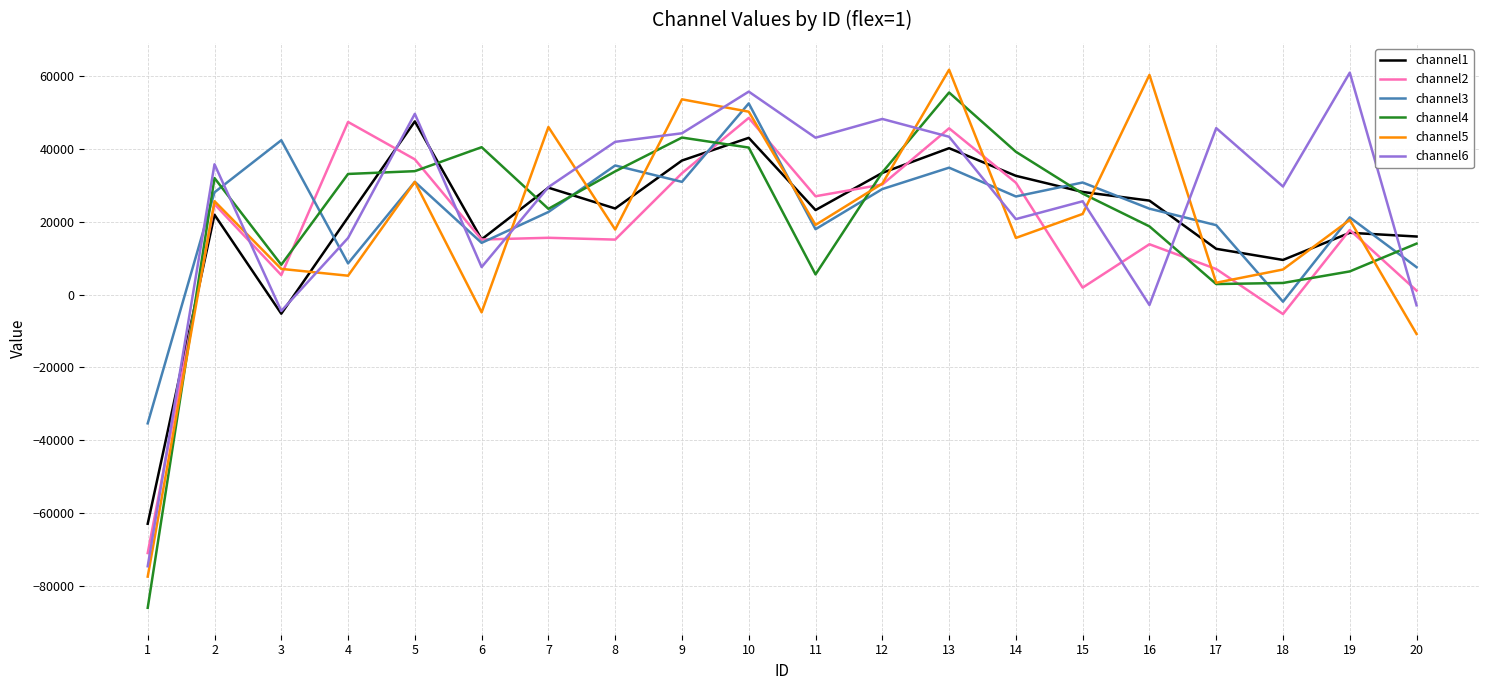

Count the number of categories in the chart.

20